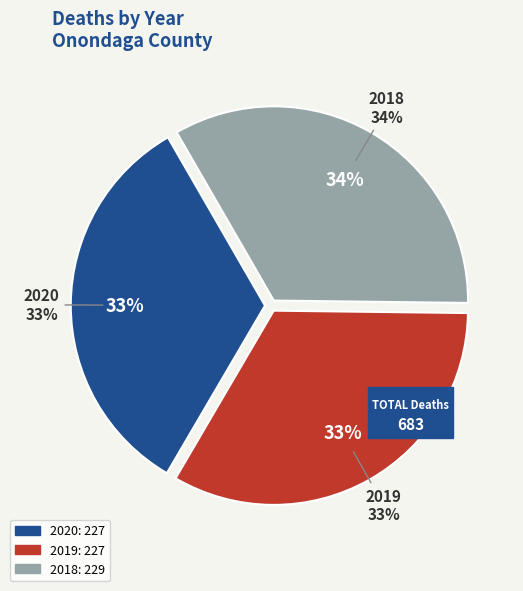

To the nearest percent, what percentage of the pie is 2020?

33%